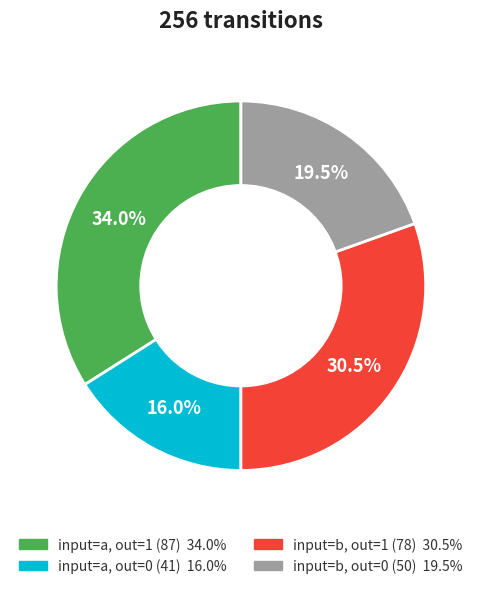

Is there any slice that represents more than half of the pie?

No